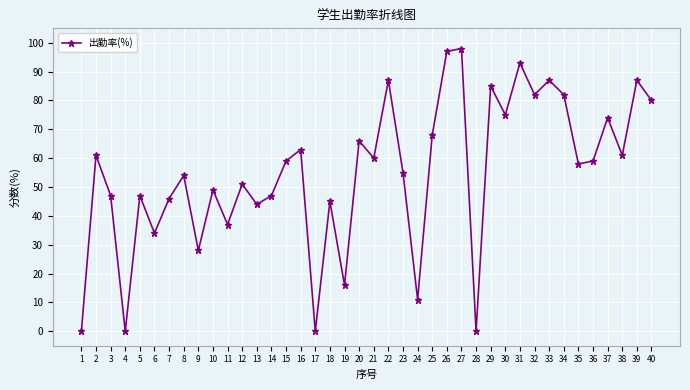

What is the sum of the values at 26 and 8?

151